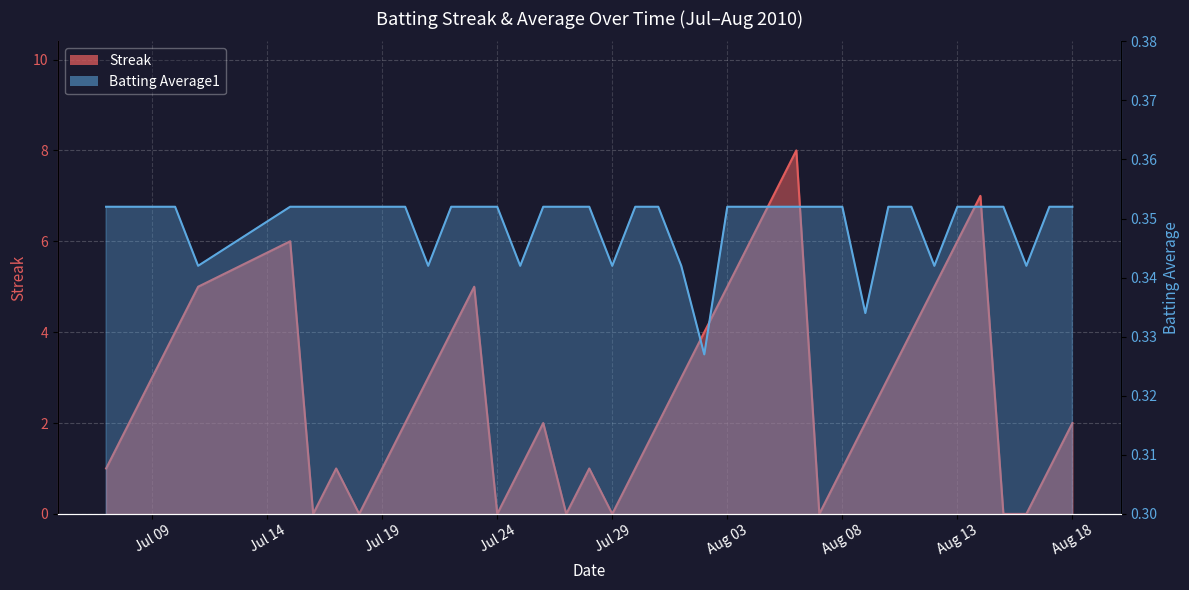

What is the label of the 16th point from the right?

Aug 03